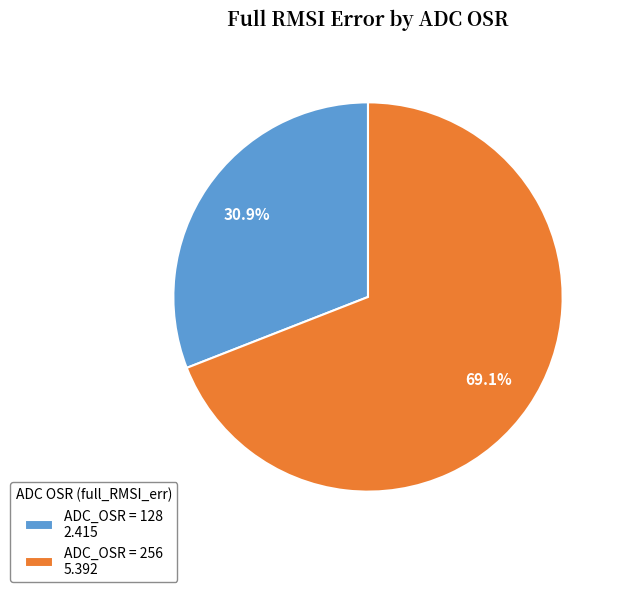

What is the ratio of the value at ADC_OSR = 128 2.415 to the value at ADC_OSR = 256 5.392?

0.4